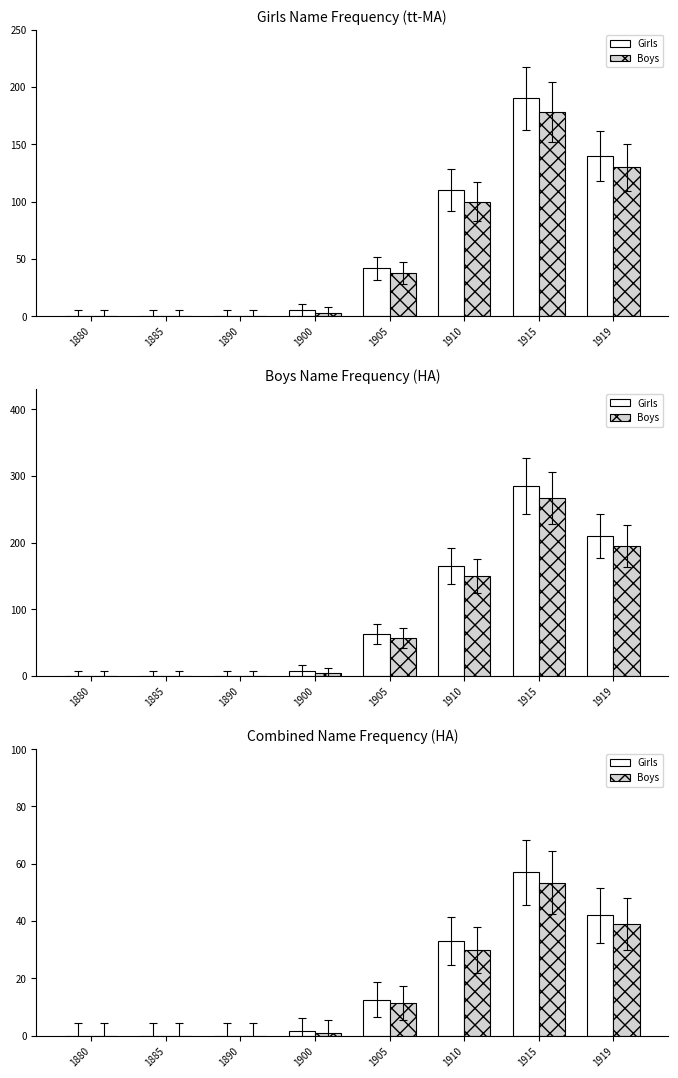

Reading left to right, transcribe all the data shown in this chart.

Girls: 1880=0.0	1885=0.0	1890=0.0	1900=1.5	1905=12.6	1910=33.0	1915=57.0	1919=42.0
Boys: 1880=0.0	1885=0.0	1890=0.0	1900=0.9	1905=11.4	1910=30.0	1915=53.4	1919=39.0